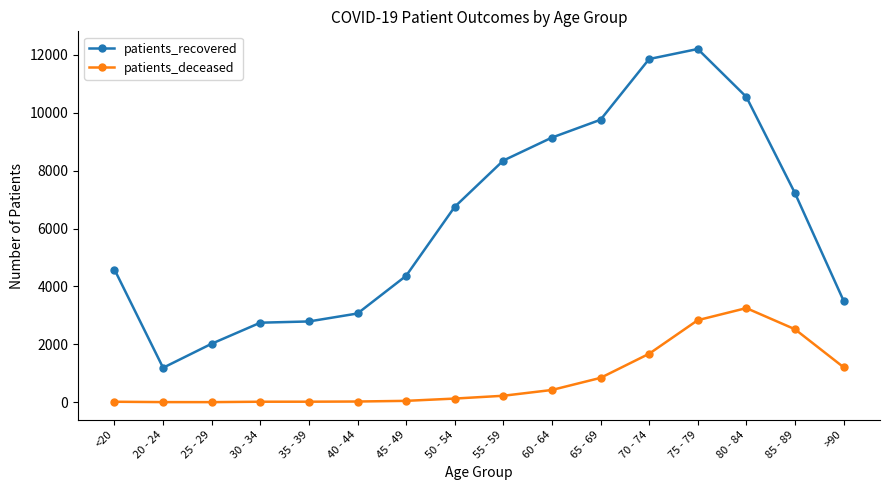

True or false: patients_recovered has a value of 2790 at 35 - 39.

True